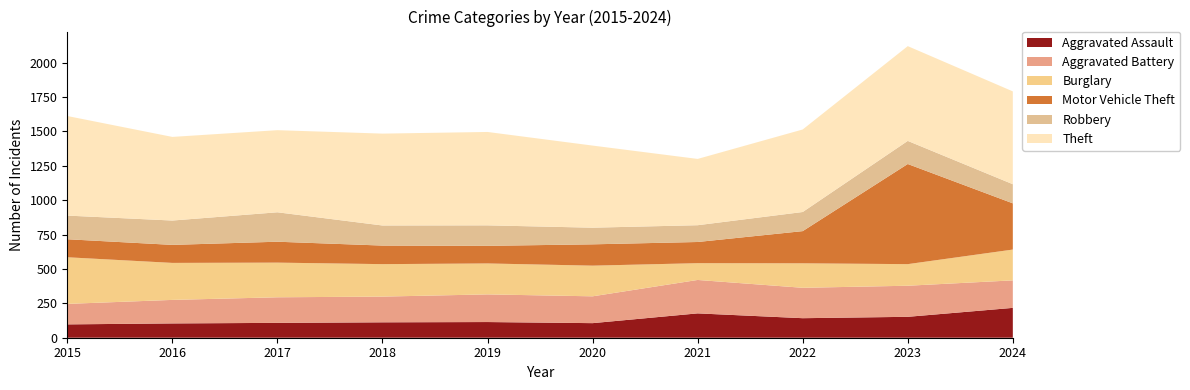

Reading left to right, transcribe all the data shown in this chart.

Aggravated Assault: 2015=97	2016=104	2017=108	2018=112	2019=114	2020=106	2021=177	2022=142	2023=152	2024=217
Aggravated Battery: 2015=149	2016=171	2017=186	2018=187	2019=201	2020=195	2021=243	2022=221	2023=226	2024=200
Burglary: 2015=339	2016=269	2017=252	2018=236	2019=225	2020=223	2021=122	2022=178	2023=157	2024=224
Motor Vehicle Theft: 2015=131	2016=131	2017=152	2018=135	2019=128	2020=155	2021=154	2022=234	2023=728	2024=336
Robbery: 2015=172	2016=177	2017=214	2018=146	2019=149	2020=121	2021=122	2022=139	2023=168	2024=139
Theft: 2015=724	2016=608	2017=597	2018=668	2019=679	2020=597	2021=482	2022=600	2023=689	2024=675